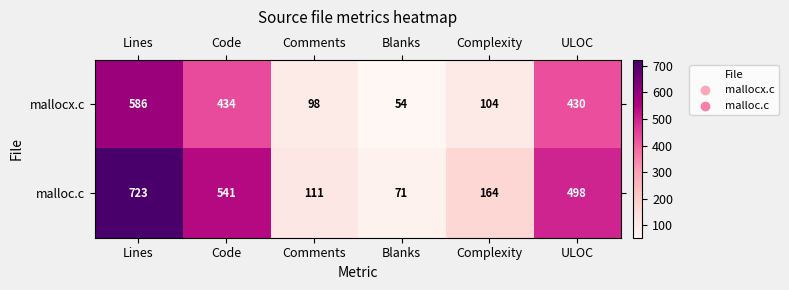

Rank the series by their average value, from highest to lowest.

malloc.c, mallocx.c